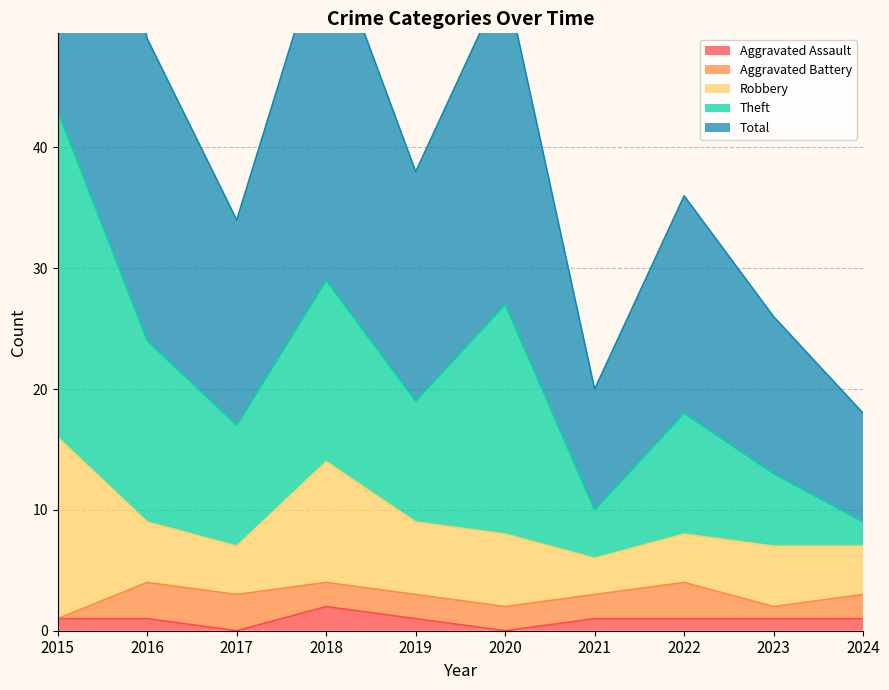

Which category has the highest value in the Aggravated Assault series?

2018